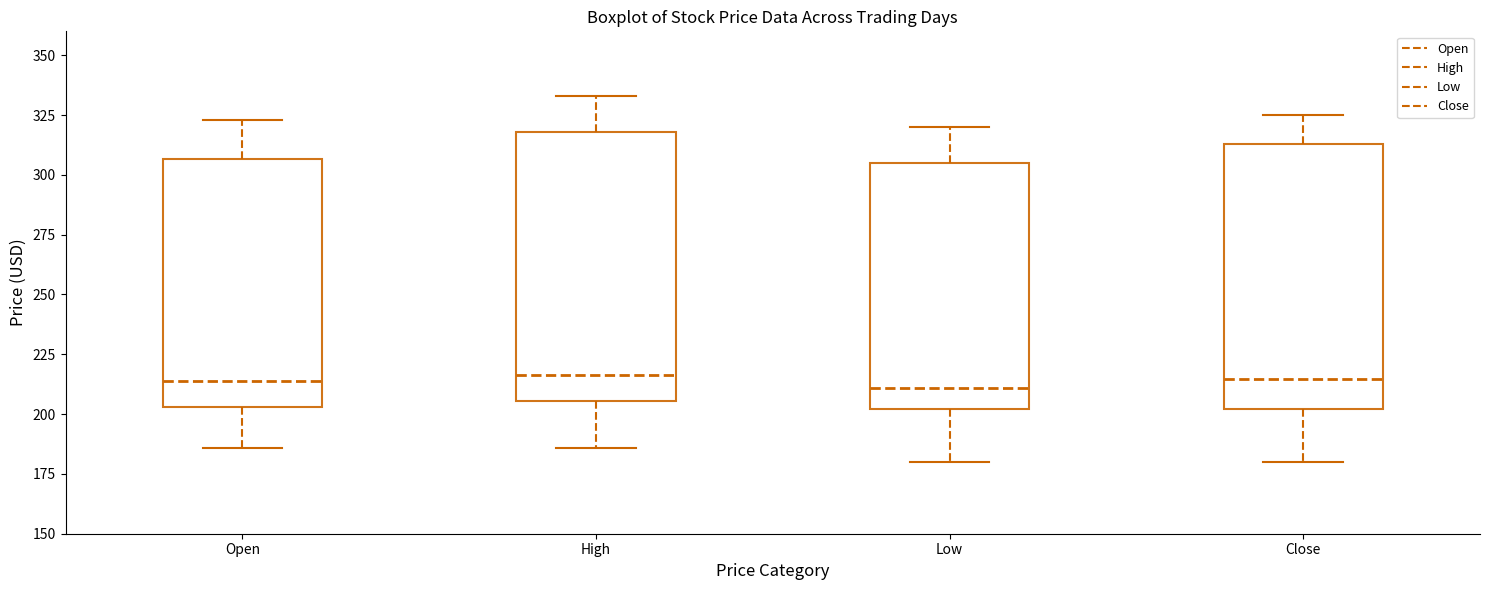

Reading left to right, read every box against the y-axis: the position of its median line, the range the box covers, and the ends of its whiskers. The values are not printed on the chart, so give them approximately, as read against the axis.

Open: median 215, box 205 to 305, whiskers 185 to 325
High: median 215, box 205 to 320, whiskers 185 to 335
Low: median 210, box 200 to 305, whiskers 180 to 320
Close: median 215, box 200 to 315, whiskers 180 to 325